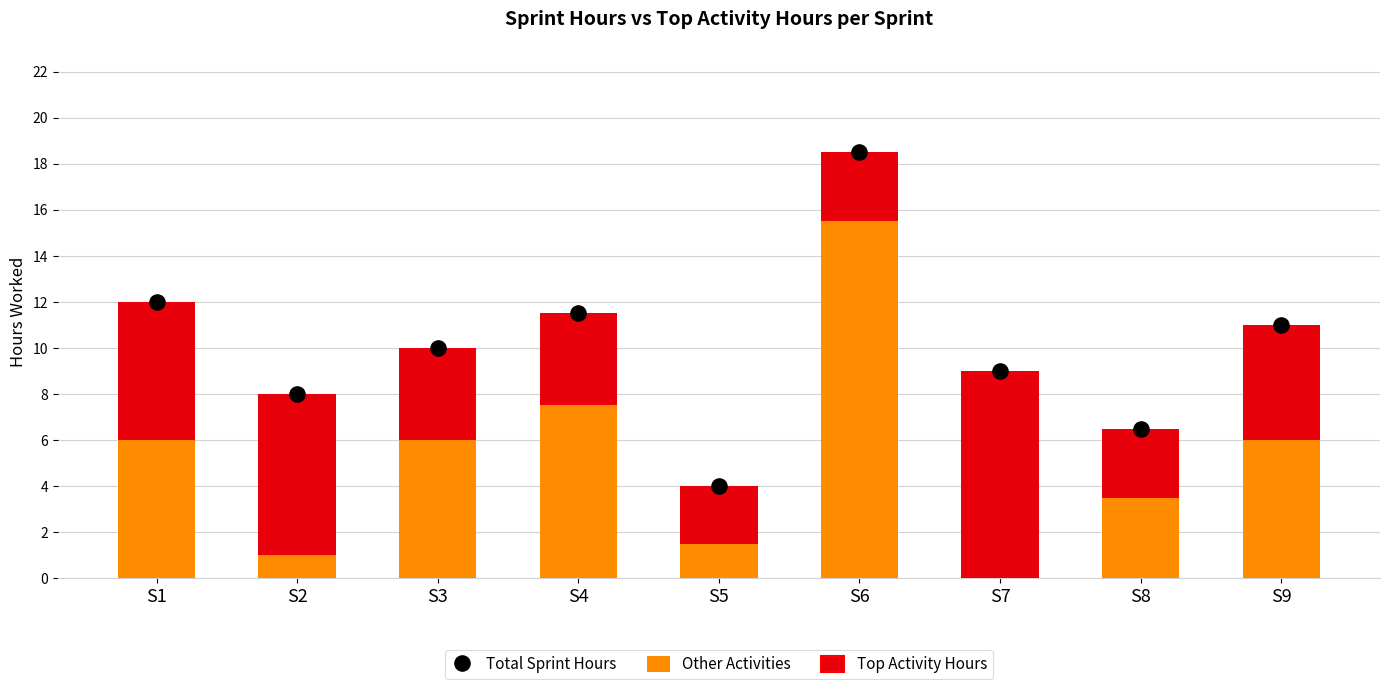

What is the total value across all series at S6?

37.0